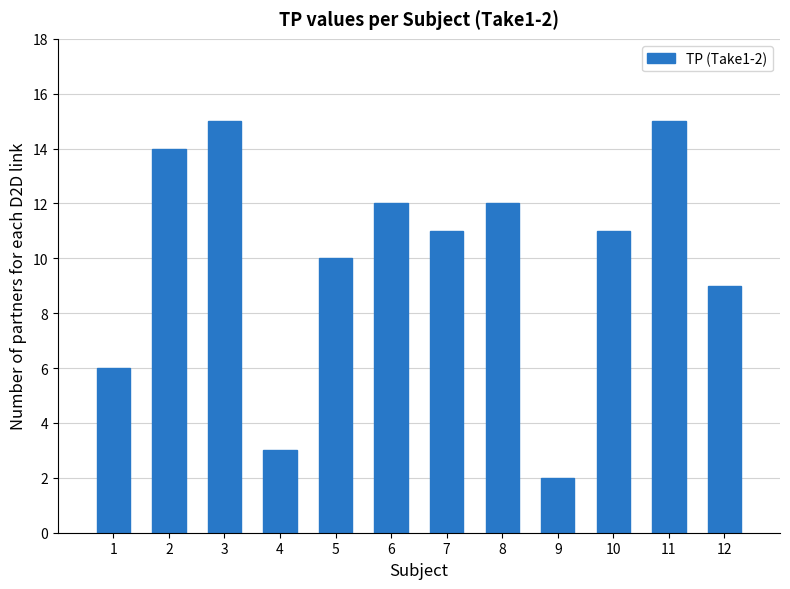

The value at 3 is 23. True or false?

False